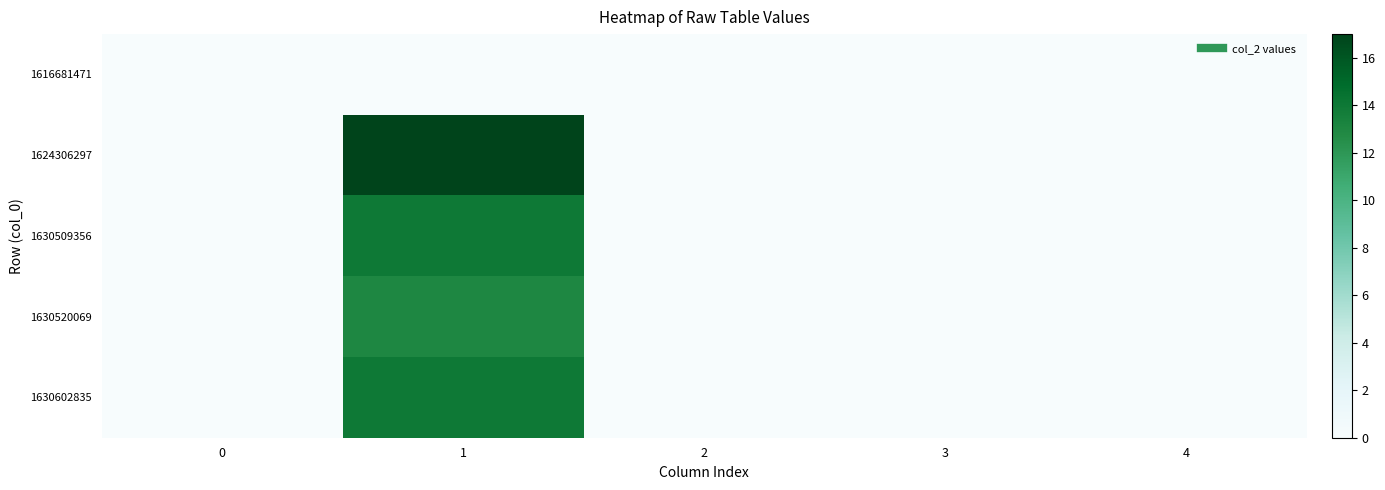

Which has a higher value, 1 or 3?

1